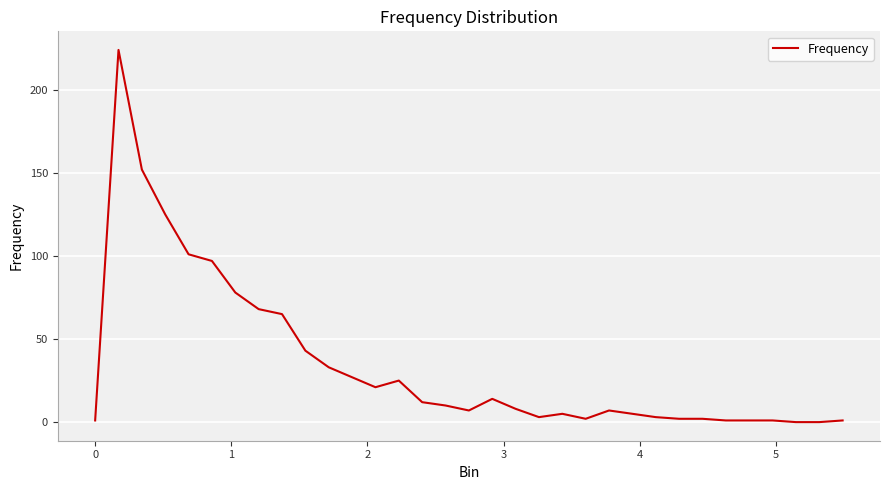

What is the difference between the maximum and minimum values?

224